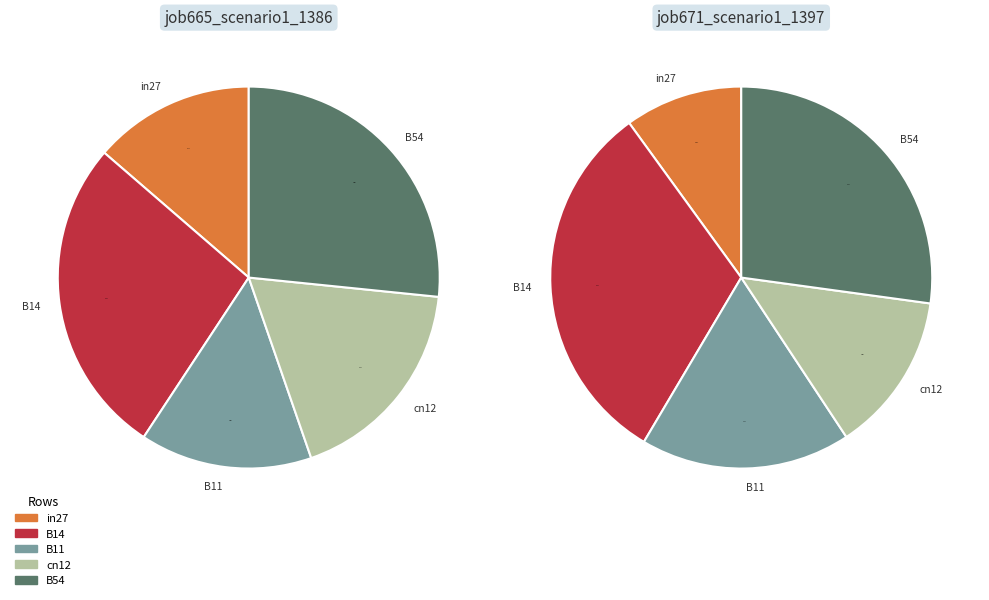

What percentage is NOT represented by B14?

72.9%